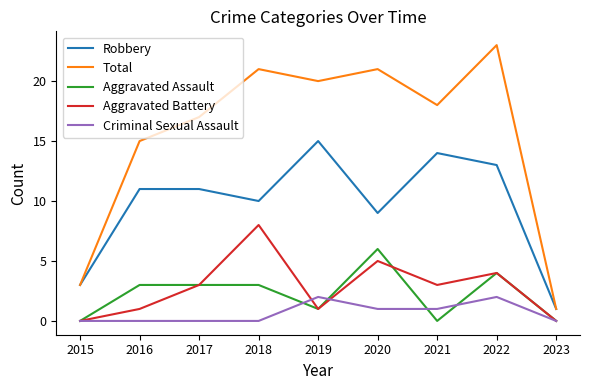

Reading right to left, transcribe all the data shown in this chart.

Robbery: 1	13	14	9	15	10	11	11	3
Total: 1	23	18	21	20	21	17	15	3
Aggravated Assault: 0	4	0	6	1	3	3	3	0
Aggravated Battery: 0	4	3	5	1	8	3	1	0
Criminal Sexual Assault: 0	2	1	1	2	0	0	0	0